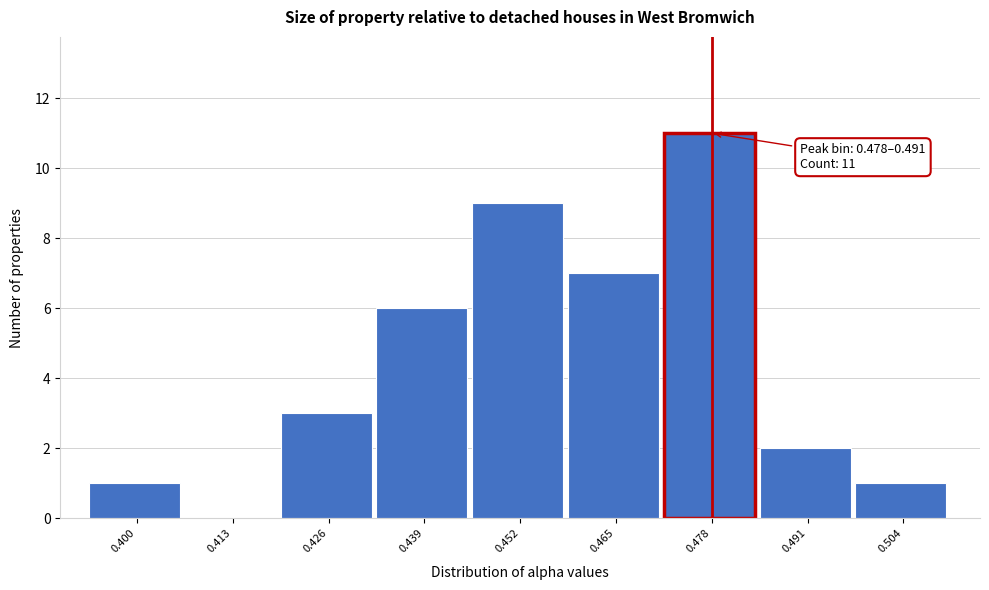

Reading left to right, what are all the values shown in this chart?

0.400=1	0.413=0	0.426=3	0.439=6	0.452=9	0.465=7	0.478=11	0.491=2	0.504=1